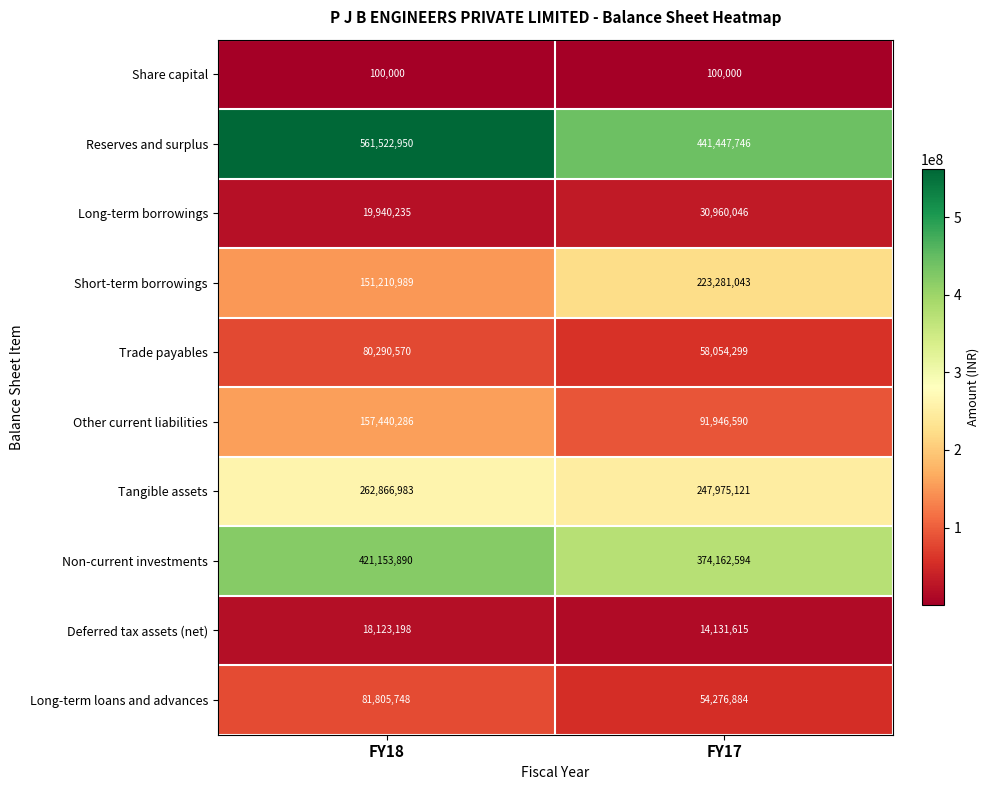

At which category is the sum across all series the highest?

FY18